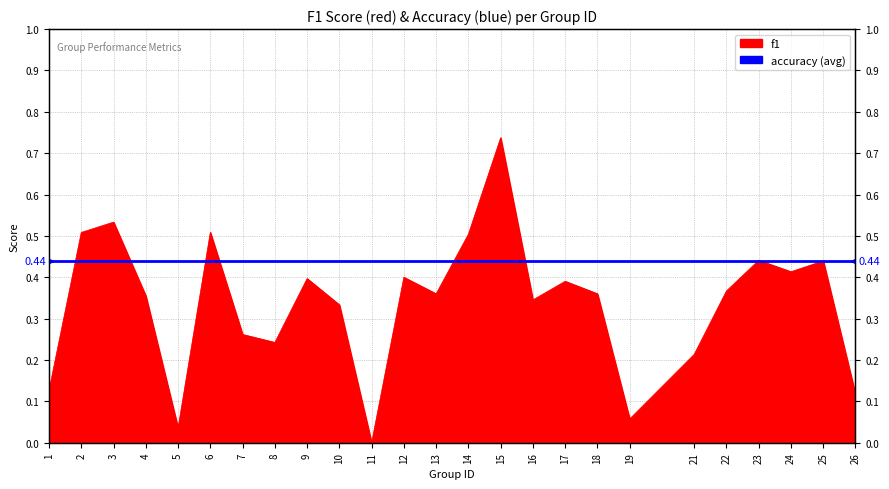

True or false: the data shows 0.9 at 2.

False